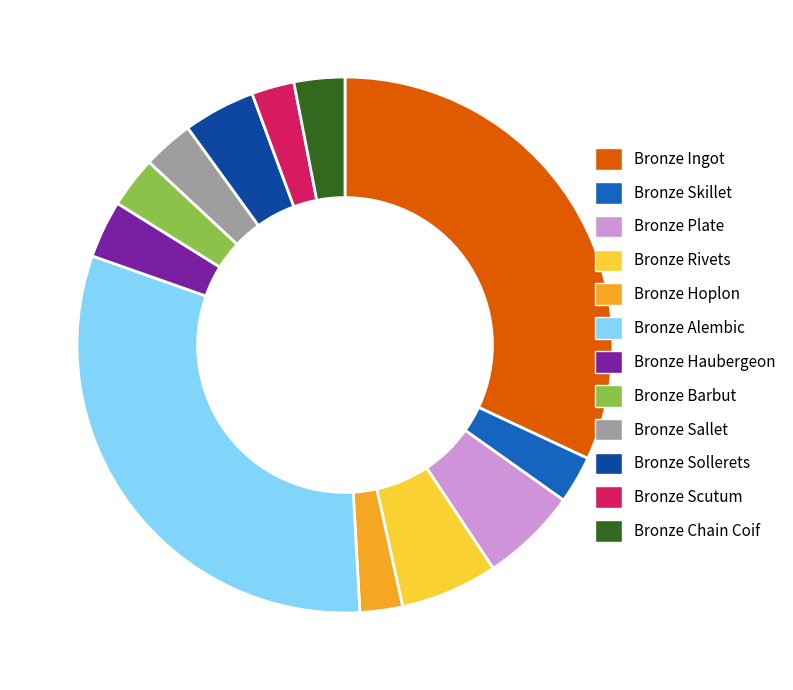

Which category has the biggest portion of the pie?

Bronze Ingot